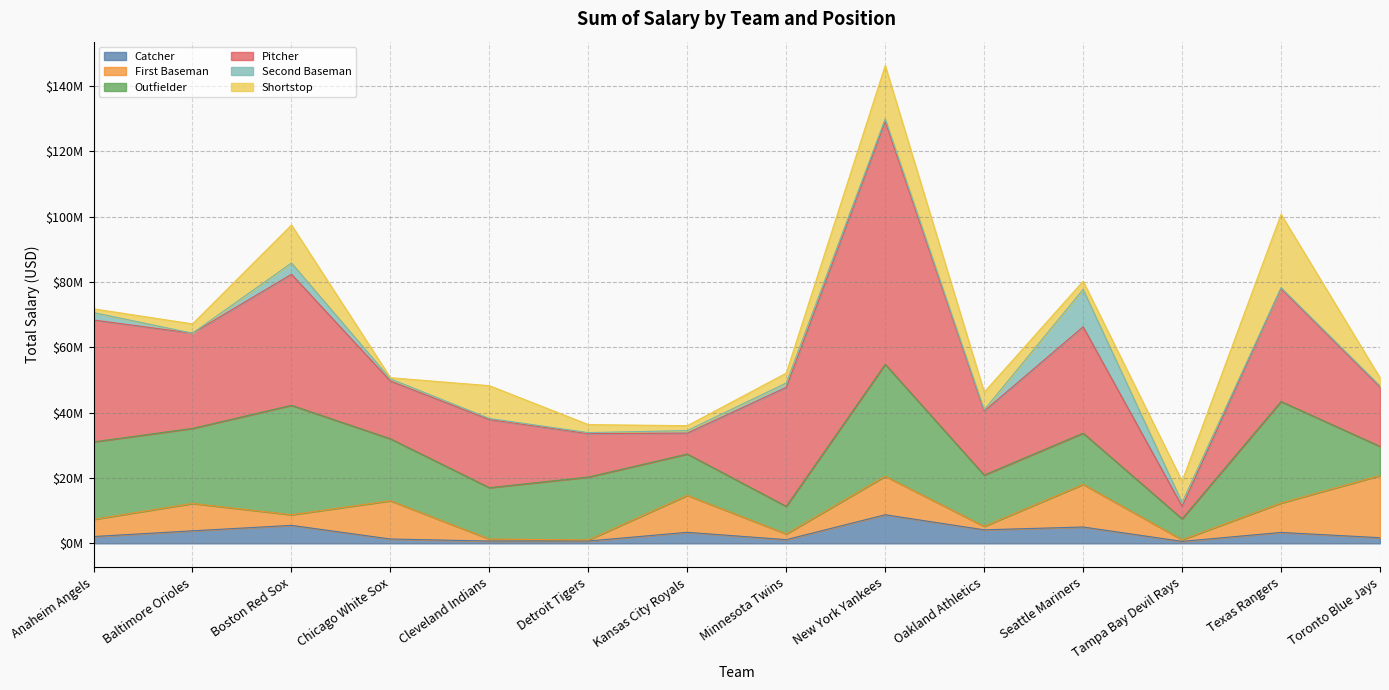

What is the total value across all series at Anaheim Angels?

71781667